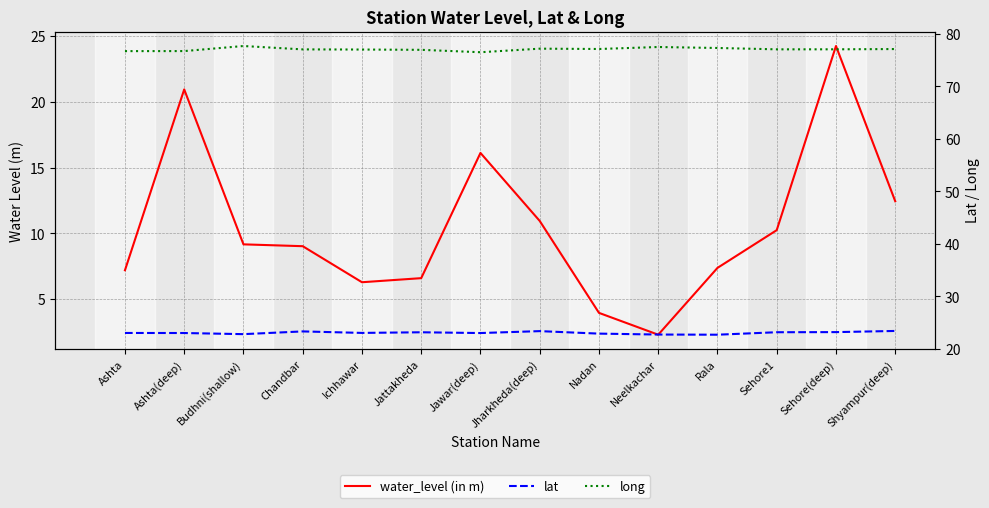

How many times do lat and water_level (in m) cross each other?

2